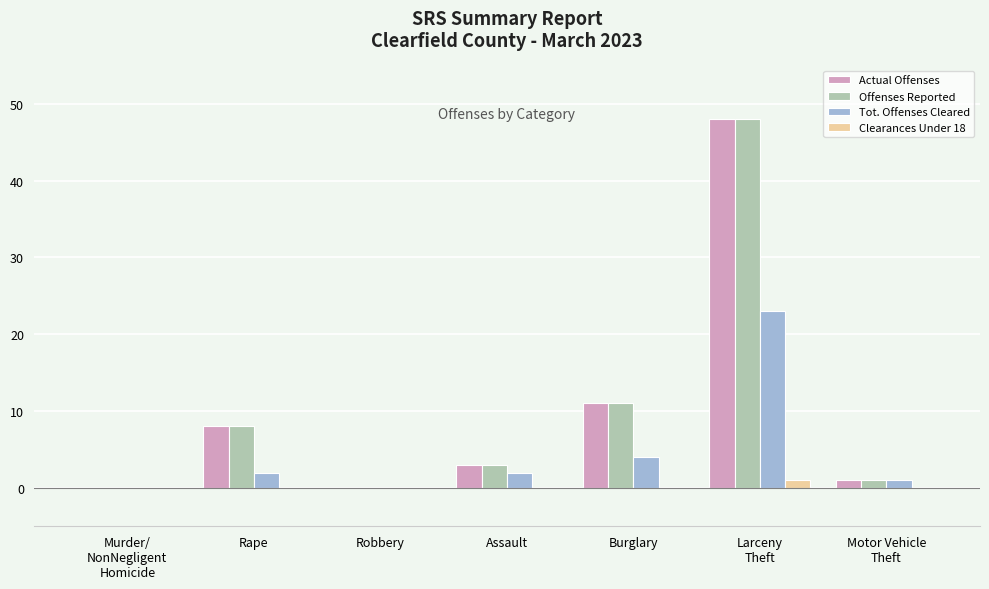

What is the sum of all Tot. Offenses Cleared values?

32